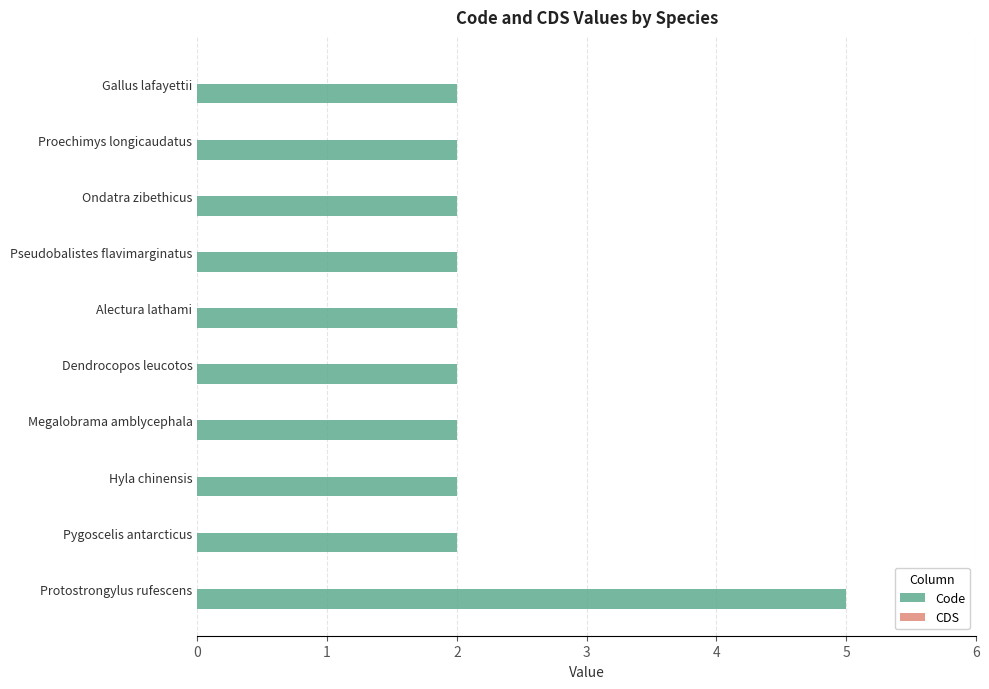

What is the sum of the values at Alectura lathami and Megalobrama amblycephala?

4